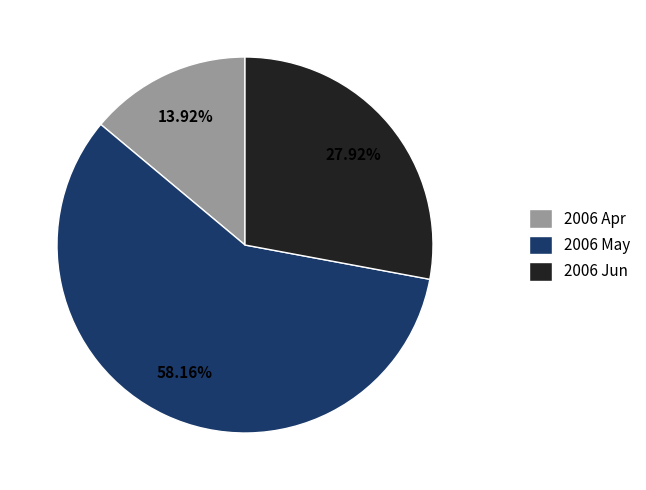

Which has a higher value, 2006 May or 2006 Apr?

2006 May